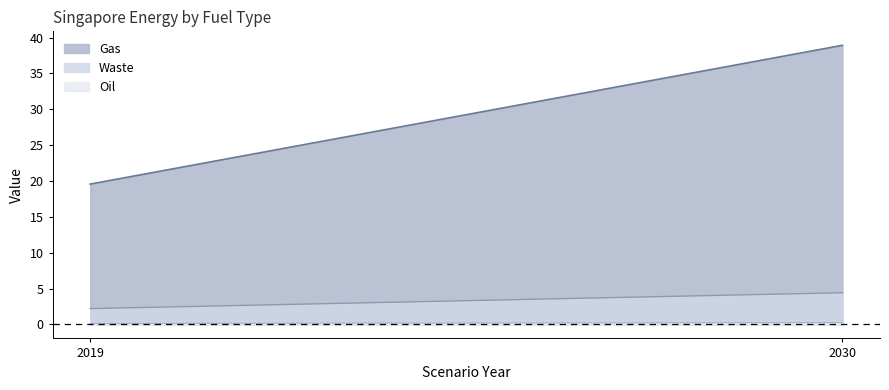

How many values in the Gas series exceed 38?

1